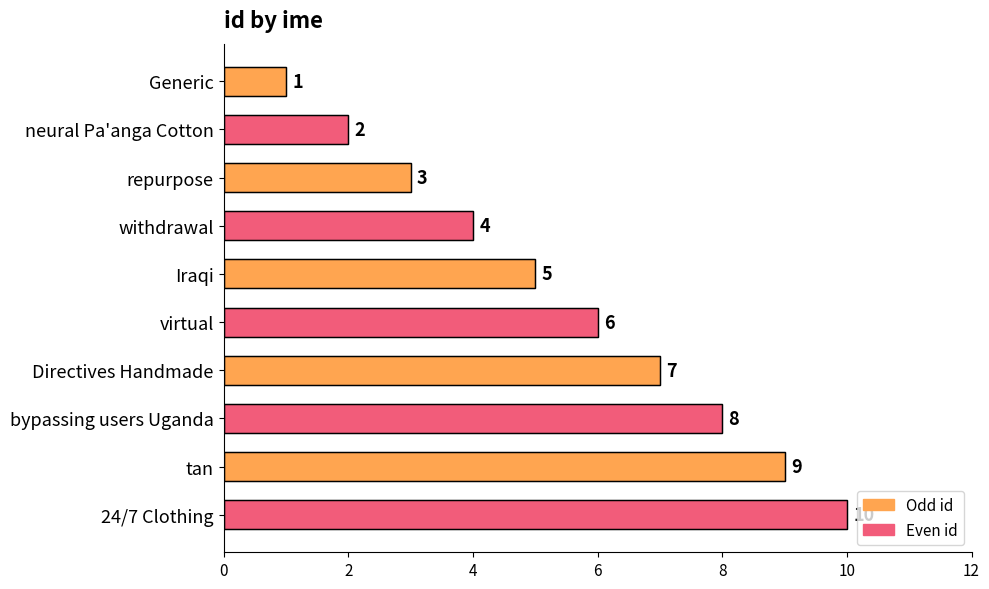

List the labels in order of value, smallest first.

Generic, neural Pa'anga Cotton, repurpose, withdrawal, Iraqi, virtual, Directives Handmade, bypassing users Uganda, tan, 24/7 Clothing